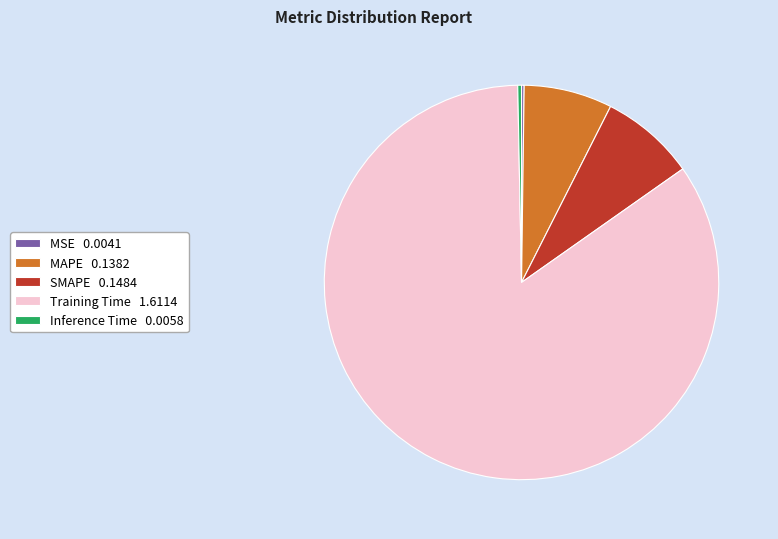

Do SMAPE 0.1484 and Inference Time 0.0058 together represent more than half of the pie?

No